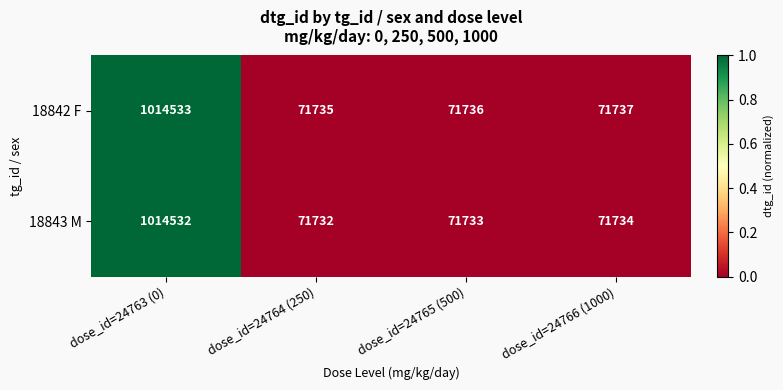

Count the number of data series in this chart.

2